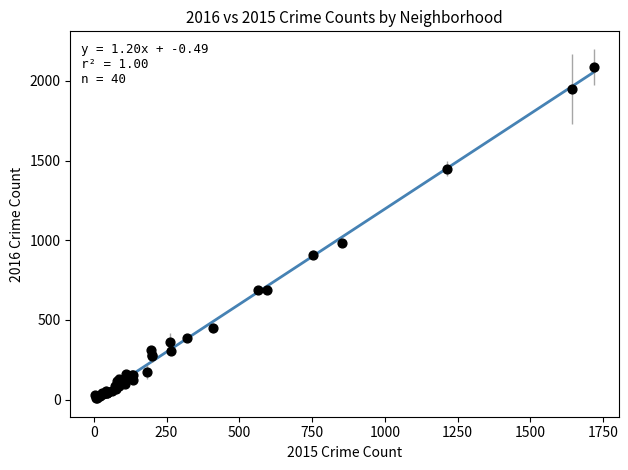

What Y value in the scatter plot is closest to 1048?

983